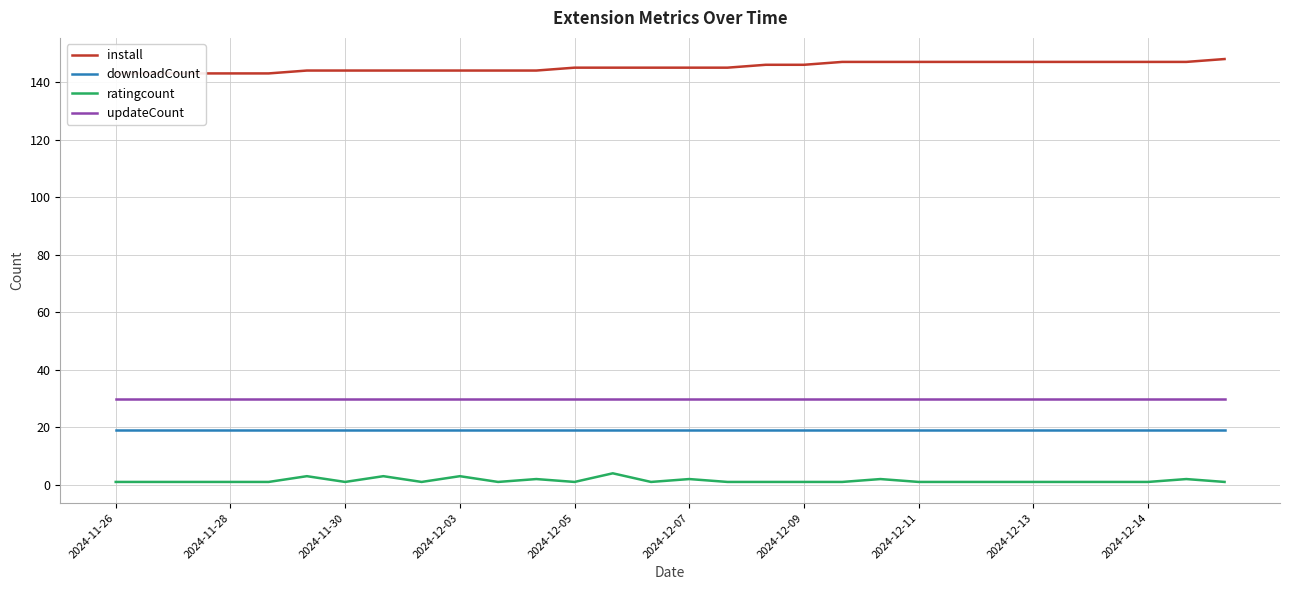

Is it true that ratingcount equals 1 at 2024-12-05?

True